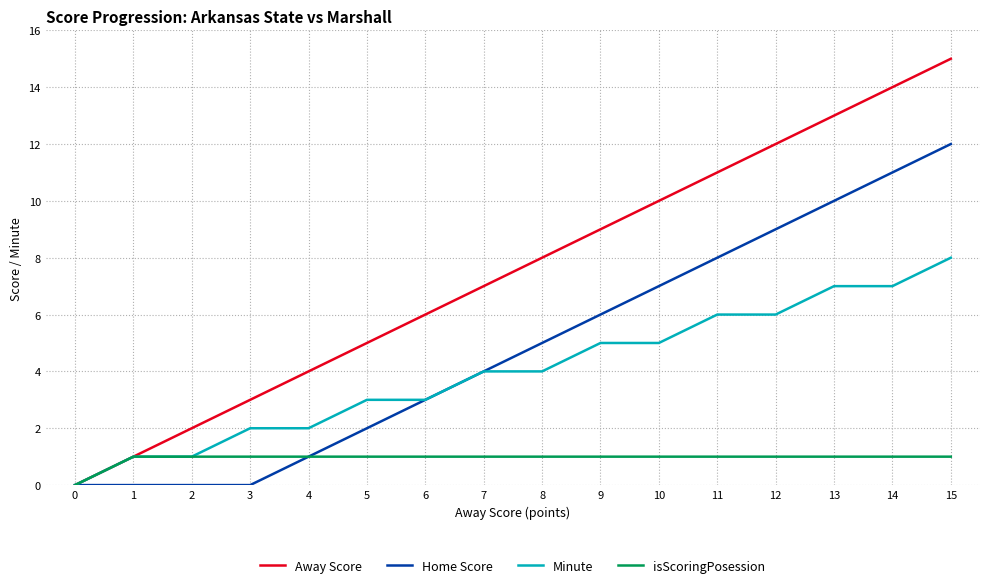

Is the value of Minute at 9 greater than the value of Home Score at 11?

No